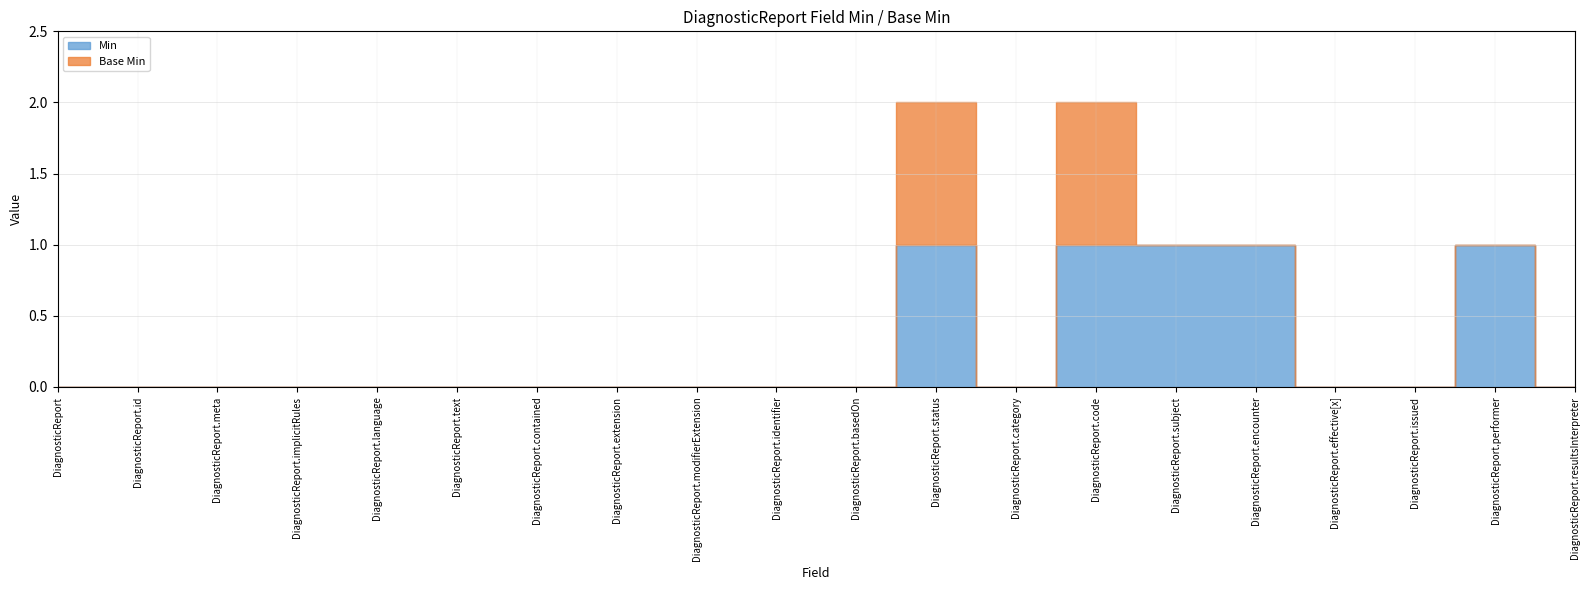

What is the label of the 2nd point from the left?

DiagnosticReport.id